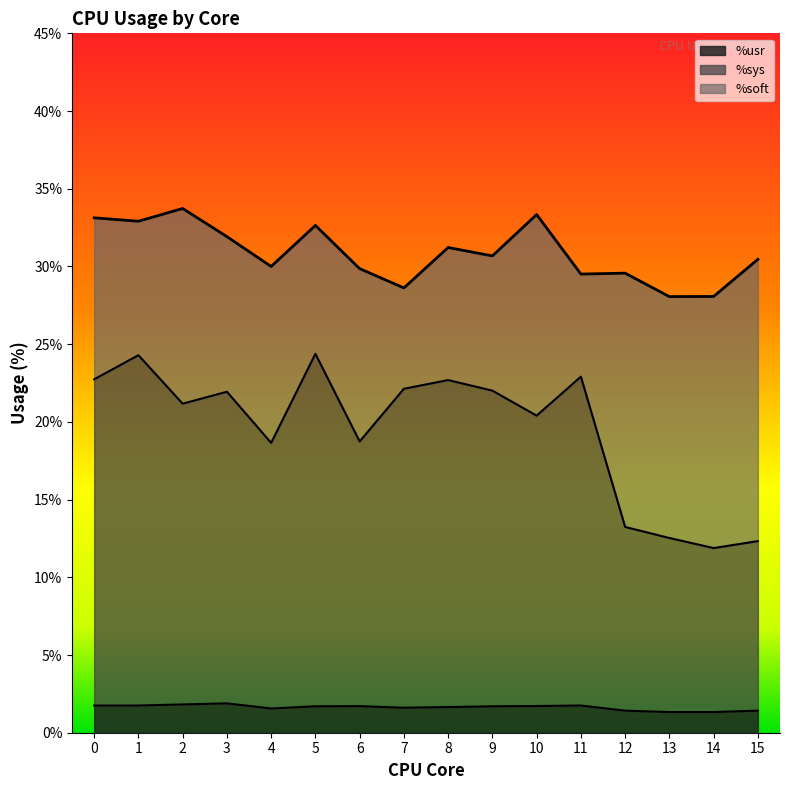

The value of %usr at 6 is 1.7. True or false?

True